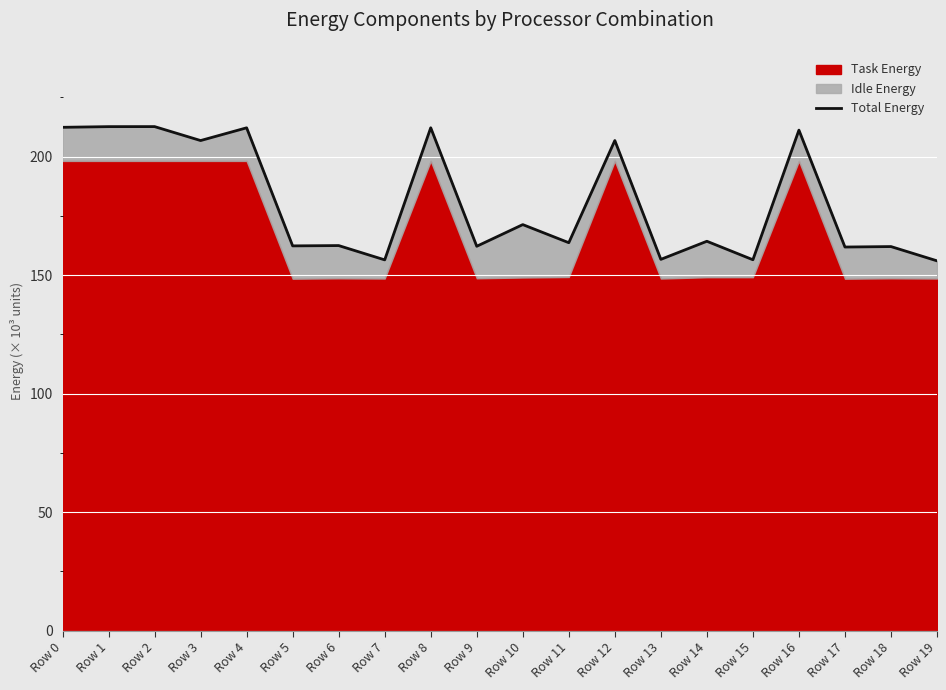

What is the average value?

181.1